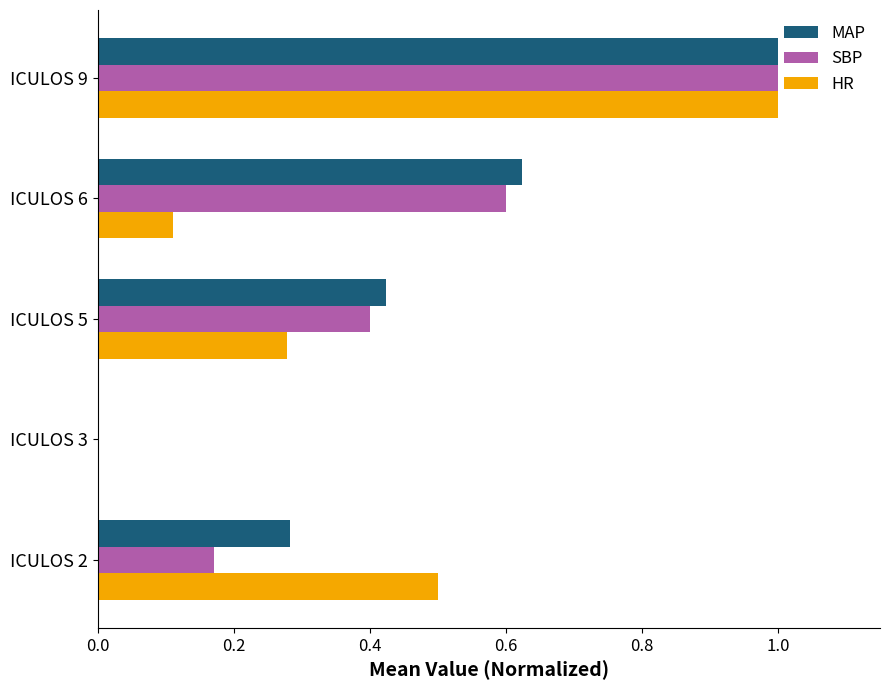

True or false: SBP has a value of 1.0 at ICULOS 9.

True